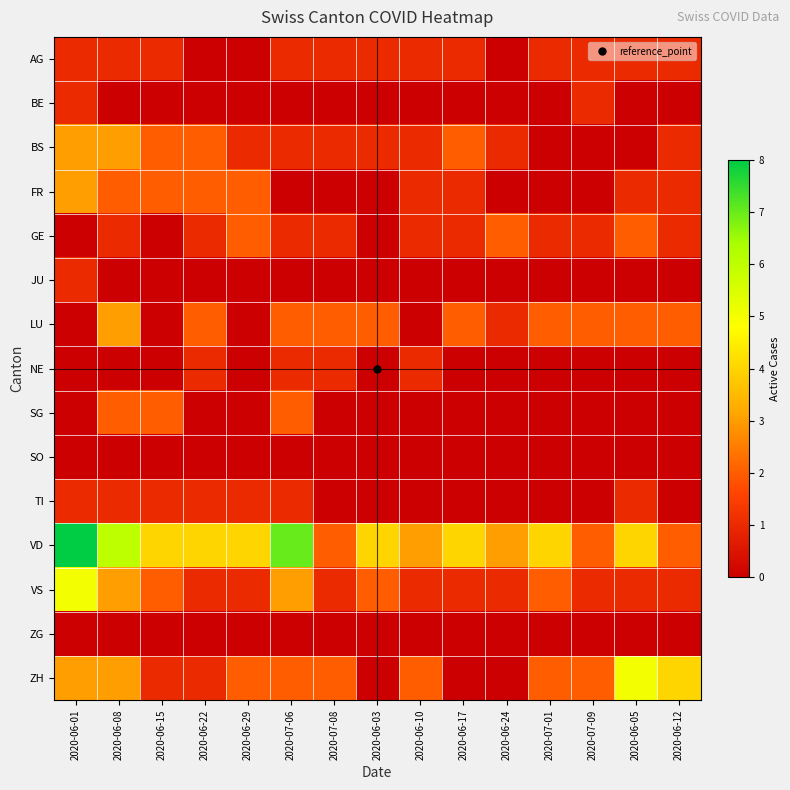

Reading left to right, what are all the values shown in this chart?

AG: 2020-06-01=1	2020-06-08=1	2020-06-15=1	2020-06-22=0	2020-06-29=0	2020-07-06=1	2020-07-08=1	2020-06-03=1	2020-06-10=1	2020-06-17=1	2020-06-24=0	2020-07-01=1	2020-07-09=1	2020-06-05=1	2020-06-12=1
BE: 2020-06-01=1	2020-06-08=0	2020-06-15=0	2020-06-22=0	2020-06-29=0	2020-07-06=0	2020-07-08=0	2020-06-03=0	2020-06-10=0	2020-06-17=0	2020-06-24=0	2020-07-01=0	2020-07-09=1	2020-06-05=0	2020-06-12=0
BS: 2020-06-01=3	2020-06-08=3	2020-06-15=2	2020-06-22=2	2020-06-29=1	2020-07-06=1	2020-07-08=1	2020-06-03=1	2020-06-10=1	2020-06-17=2	2020-06-24=1	2020-07-01=0	2020-07-09=0	2020-06-05=0	2020-06-12=1
FR: 2020-06-01=3	2020-06-08=2	2020-06-15=2	2020-06-22=2	2020-06-29=2	2020-07-06=0	2020-07-08=0	2020-06-03=0	2020-06-10=1	2020-06-17=1	2020-06-24=0	2020-07-01=0	2020-07-09=0	2020-06-05=1	2020-06-12=1
GE: 2020-06-01=0	2020-06-08=1	2020-06-15=0	2020-06-22=1	2020-06-29=2	2020-07-06=1	2020-07-08=1	2020-06-03=0	2020-06-10=1	2020-06-17=1	2020-06-24=2	2020-07-01=1	2020-07-09=1	2020-06-05=2	2020-06-12=1
JU: 2020-06-01=1	2020-06-08=0	2020-06-15=0	2020-06-22=0	2020-06-29=0	2020-07-06=0	2020-07-08=0	2020-06-03=0	2020-06-10=0	2020-06-17=0	2020-06-24=0	2020-07-01=0	2020-07-09=0	2020-06-05=0	2020-06-12=0
LU: 2020-06-01=0	2020-06-08=3	2020-06-15=0	2020-06-22=2	2020-06-29=0	2020-07-06=2	2020-07-08=2	2020-06-03=2	2020-06-10=0	2020-06-17=2	2020-06-24=1	2020-07-01=2	2020-07-09=2	2020-06-05=2	2020-06-12=2
NE: 2020-06-01=0	2020-06-08=0	2020-06-15=0	2020-06-22=1	2020-06-29=0	2020-07-06=1	2020-07-08=1	2020-06-03=0	2020-06-10=1	2020-06-17=0	2020-06-24=0	2020-07-01=0	2020-07-09=0	2020-06-05=0	2020-06-12=0
SG: 2020-06-01=0	2020-06-08=2	2020-06-15=2	2020-06-22=0	2020-06-29=0	2020-07-06=2	2020-07-08=0	2020-06-03=0	2020-06-10=0	2020-06-17=0	2020-06-24=0	2020-07-01=0	2020-07-09=0	2020-06-05=0	2020-06-12=0
SO: 2020-06-01=0	2020-06-08=0	2020-06-15=0	2020-06-22=0	2020-06-29=0	2020-07-06=0	2020-07-08=0	2020-06-03=0	2020-06-10=0	2020-06-17=0	2020-06-24=0	2020-07-01=0	2020-07-09=0	2020-06-05=0	2020-06-12=0
TI: 2020-06-01=1	2020-06-08=1	2020-06-15=1	2020-06-22=1	2020-06-29=1	2020-07-06=1	2020-07-08=0	2020-06-03=0	2020-06-10=0	2020-06-17=0	2020-06-24=0	2020-07-01=0	2020-07-09=0	2020-06-05=1	2020-06-12=0
VD: 2020-06-01=8	2020-06-08=6	2020-06-15=4	2020-06-22=4	2020-06-29=4	2020-07-06=7	2020-07-08=2	2020-06-03=4	2020-06-10=3	2020-06-17=4	2020-06-24=3	2020-07-01=4	2020-07-09=2	2020-06-05=4	2020-06-12=2
VS: 2020-06-01=5	2020-06-08=3	2020-06-15=2	2020-06-22=1	2020-06-29=1	2020-07-06=3	2020-07-08=1	2020-06-03=2	2020-06-10=1	2020-06-17=1	2020-06-24=1	2020-07-01=2	2020-07-09=1	2020-06-05=1	2020-06-12=1
ZG: 2020-06-01=0	2020-06-08=0	2020-06-15=0	2020-06-22=0	2020-06-29=0	2020-07-06=0	2020-07-08=0	2020-06-03=0	2020-06-10=0	2020-06-17=0	2020-06-24=0	2020-07-01=0	2020-07-09=0	2020-06-05=0	2020-06-12=0
ZH: 2020-06-01=3	2020-06-08=3	2020-06-15=1	2020-06-22=1	2020-06-29=2	2020-07-06=2	2020-07-08=2	2020-06-03=0	2020-06-10=2	2020-06-17=0	2020-06-24=0	2020-07-01=2	2020-07-09=2	2020-06-05=5	2020-06-12=4